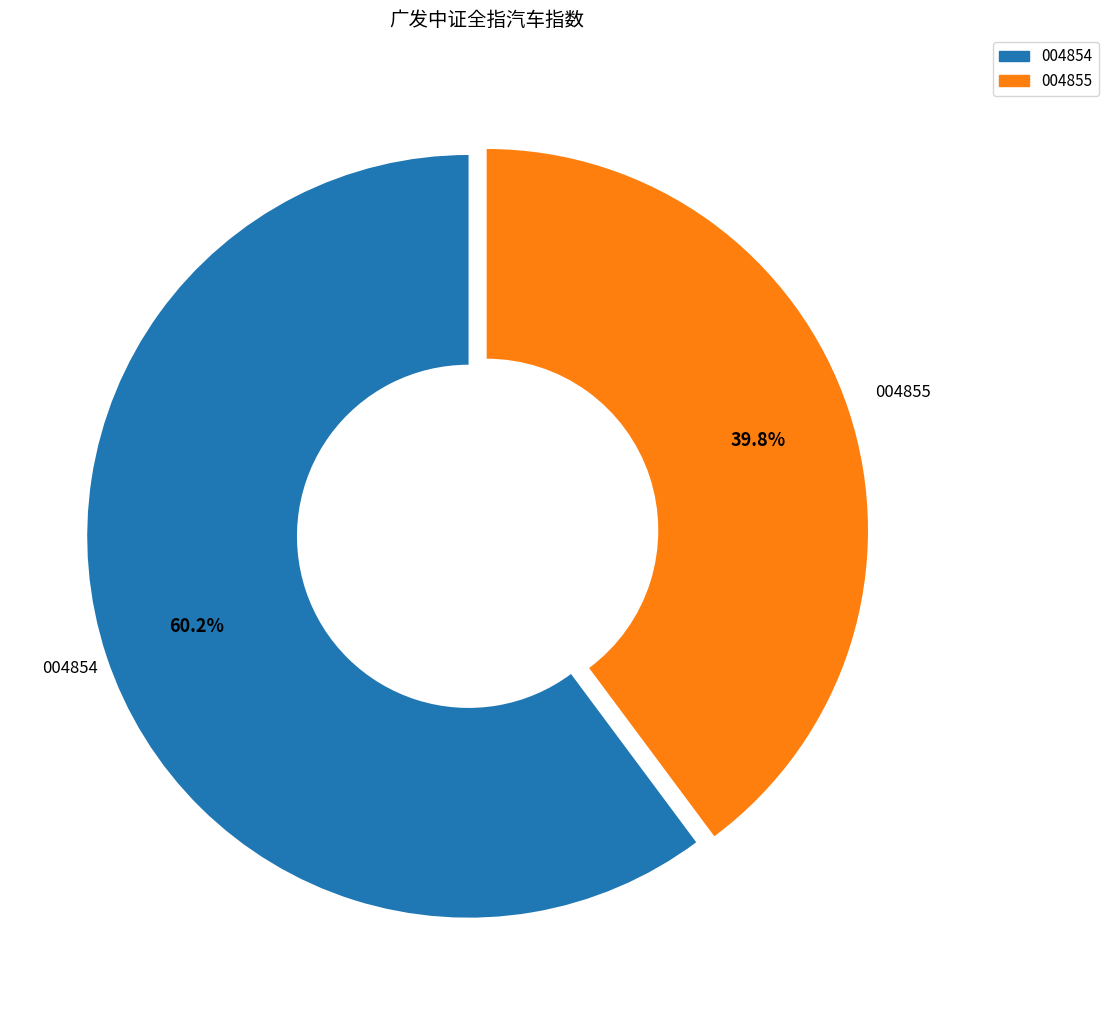

How much of the chart is everything except 004854?

39.8%